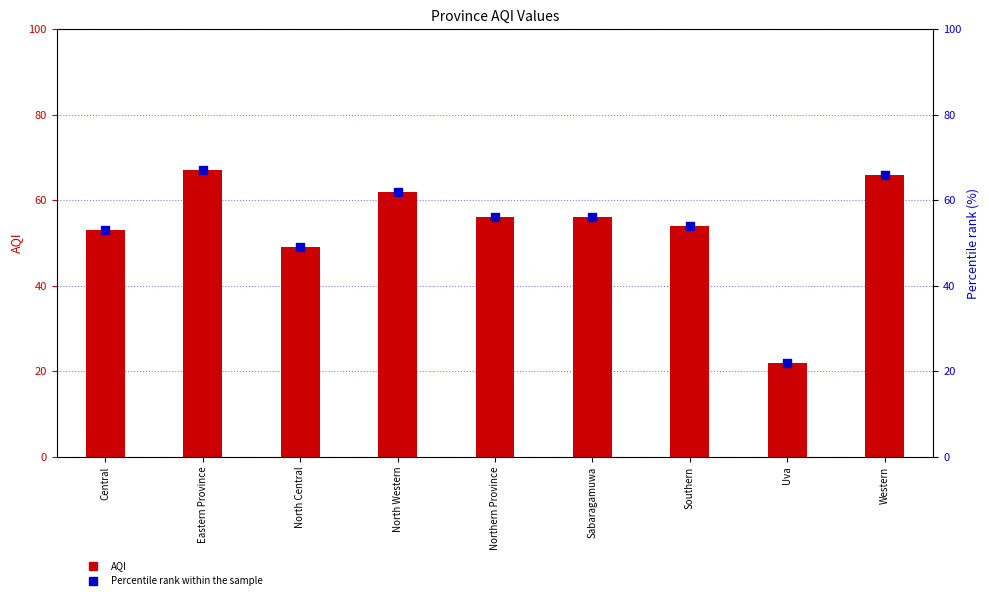

Which series has the widest spread of Y values?

AQI